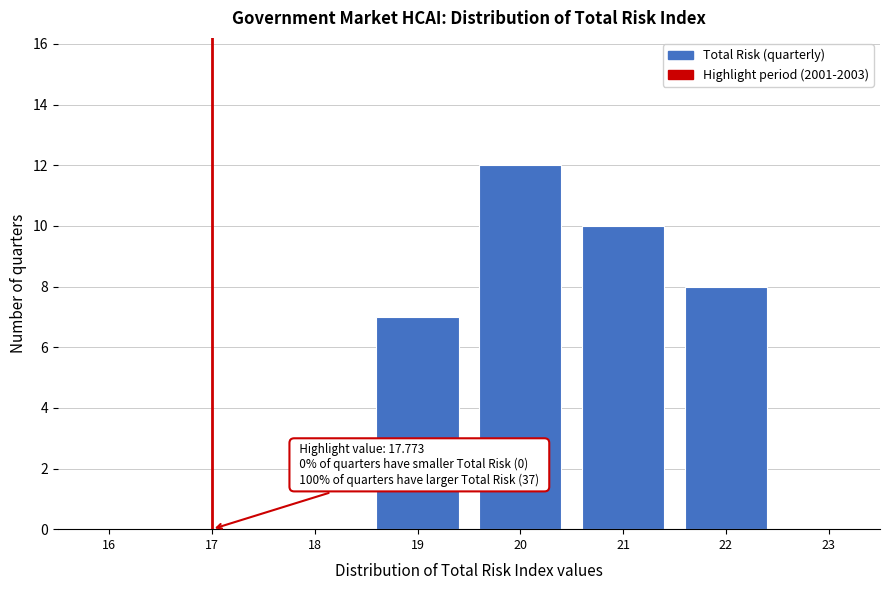

Reading left to right, extract all data points from this chart.

16=0	17=0	18=0	19=7	20=12	21=10	22=8	23=0